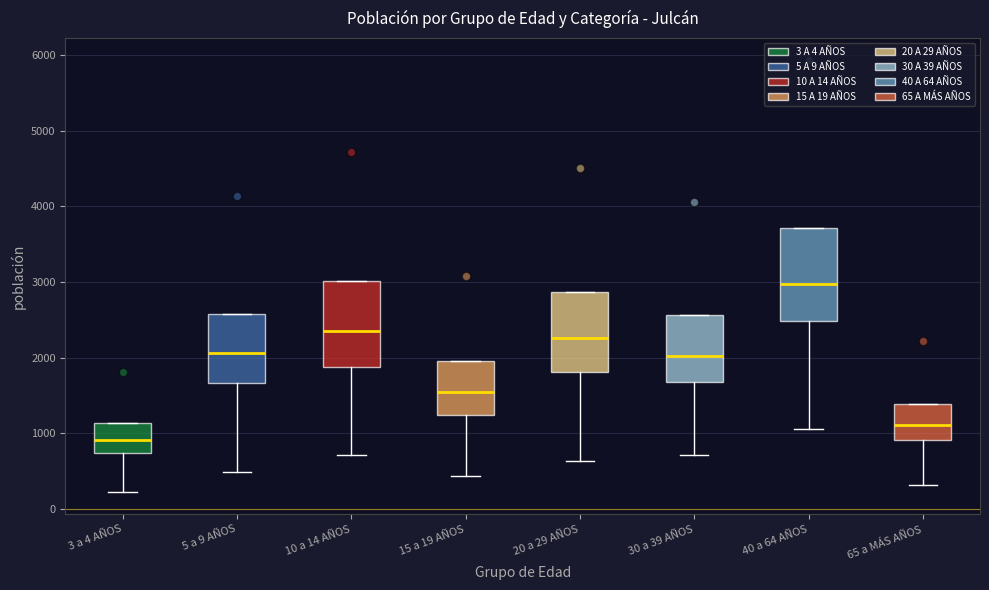

Reading left to right, read every box against the y-axis: the position of its median line, the range the box covers, and the ends of its whiskers. The values are not printed on the chart, so give them approximately, as read against the axis.

3 a 4 AÑOS: median 900, box 700 to 1100, whiskers 200 to 1100
5 a 9 AÑOS: median 2100, box 1700 to 2600, whiskers 500 to 2600
10 a 14 AÑOS: median 2400, box 1900 to 3000, whiskers 700 to 3000
15 a 19 AÑOS: median 1500, box 1200 to 2000, whiskers 400 to 2000
20 a 29 AÑOS: median 2300, box 1800 to 2900, whiskers 600 to 2900
30 a 39 AÑOS: median 2000, box 1700 to 2600, whiskers 700 to 2600
40 a 64 AÑOS: median 3000, box 2500 to 3700, whiskers 1100 to 3700
65 a MÁS AÑOS: median 1100, box 900 to 1400, whiskers 300 to 1400